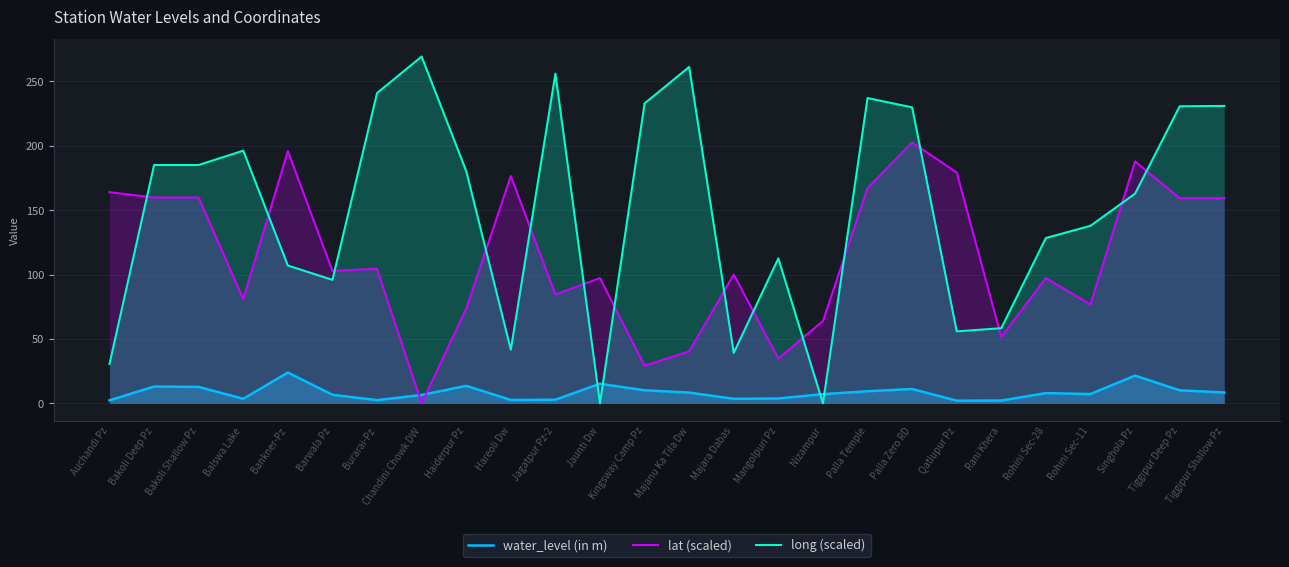

What are all the series names shown in the legend?

water_level (in m), lat (scaled), long (scaled)